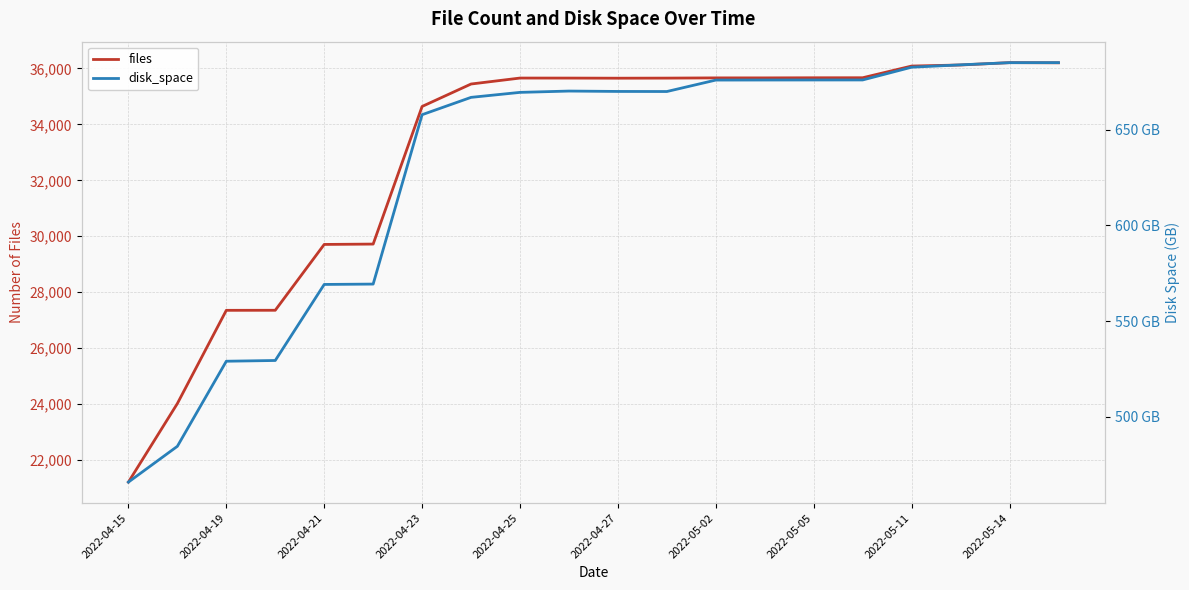

At which label is files closest to 28710?

2022-04-21